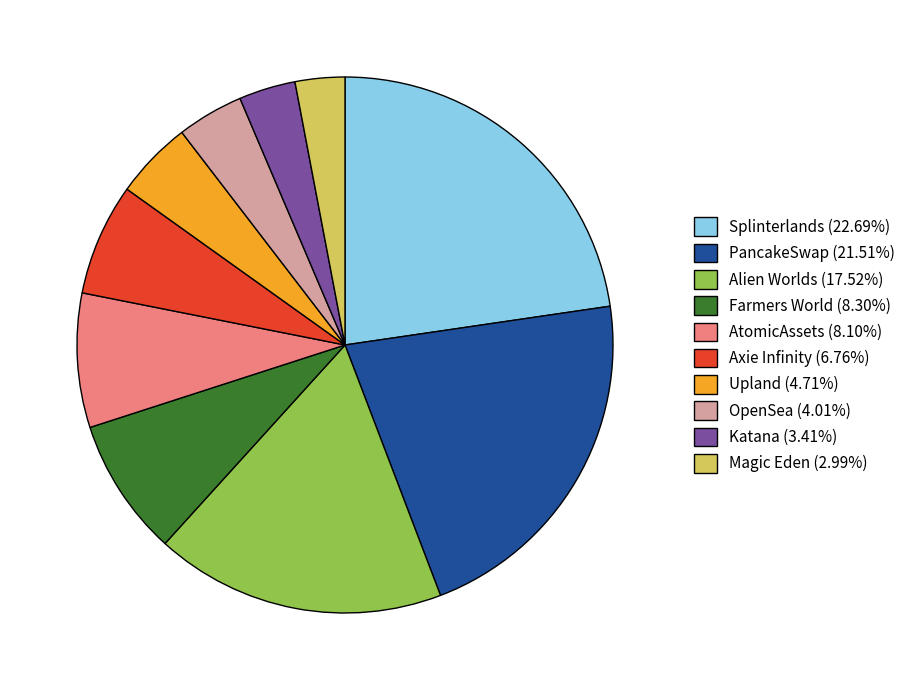

Does any single category account for the majority?

No